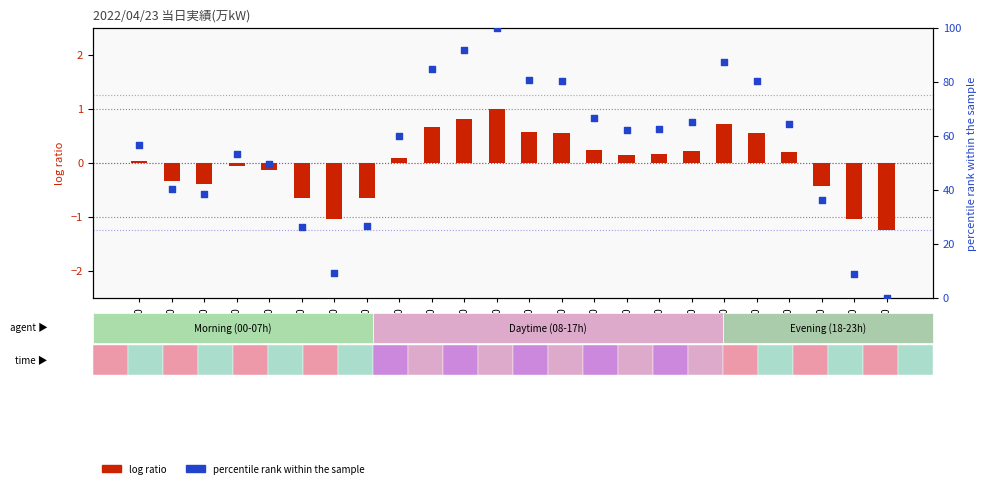

Is the value of percentile rank within the sample at 08:00 greater than the value of log ratio at 17:00?

Yes